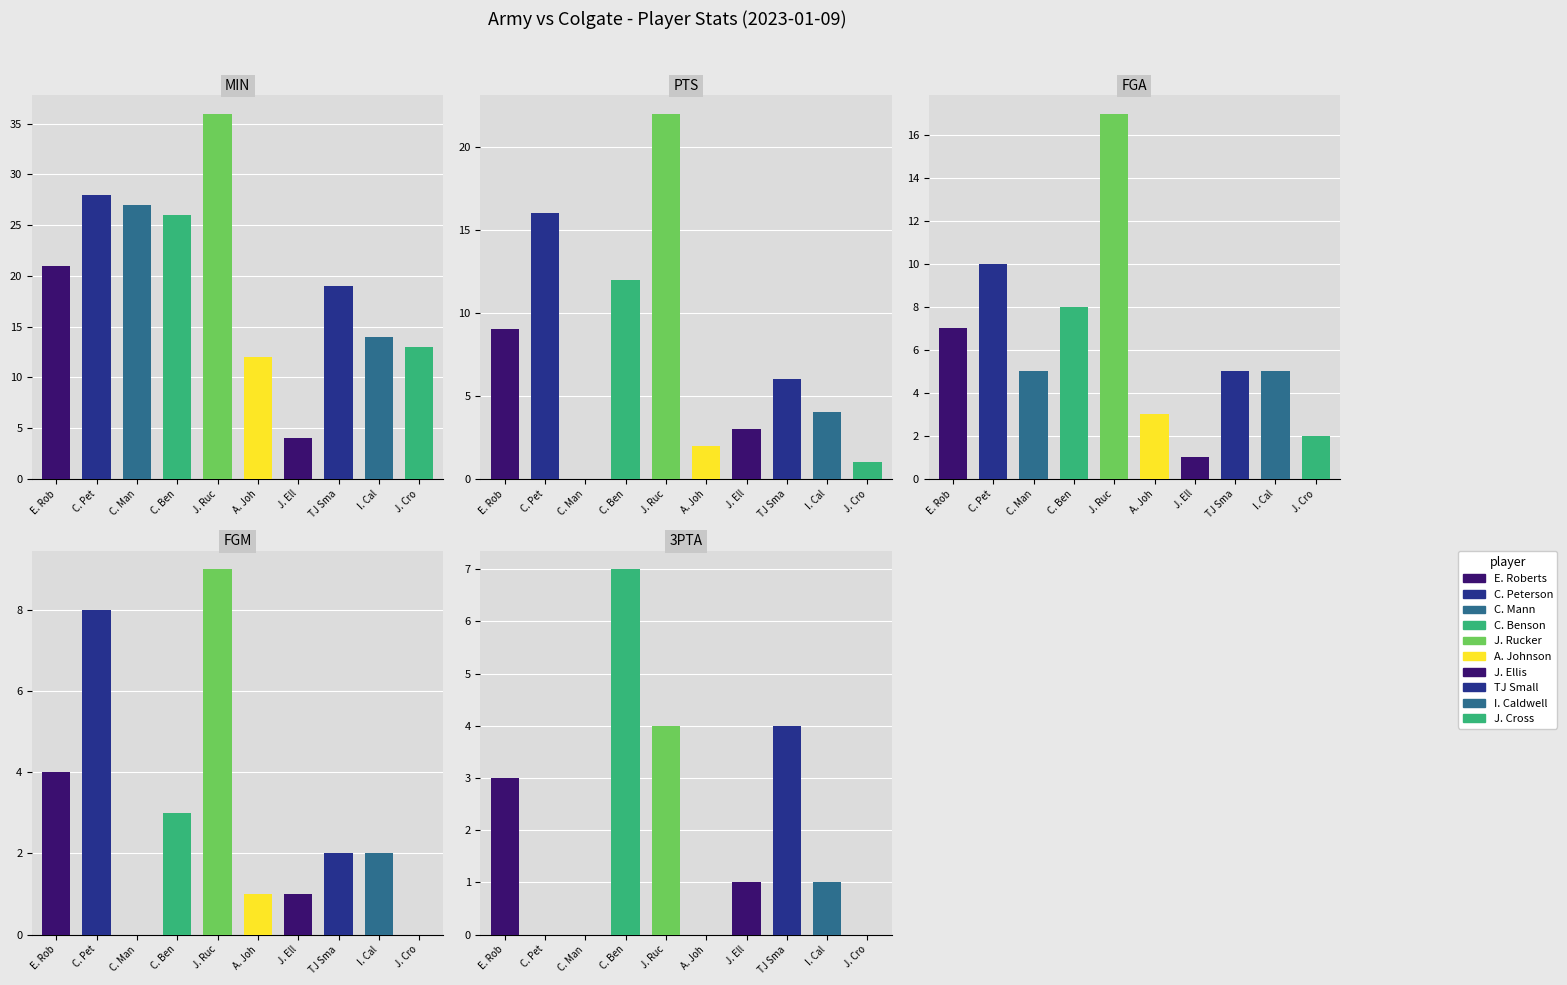

At which category is the sum across all series the highest?

J. Rucker